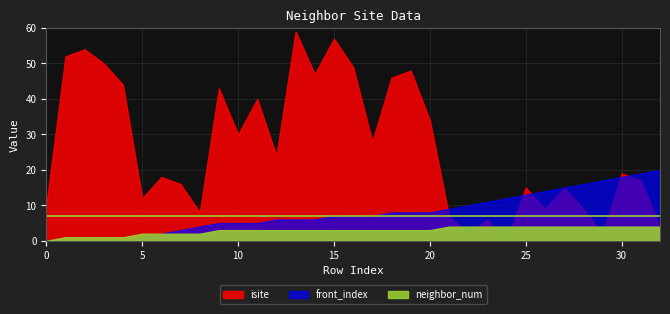

Does the chart have visible grid lines?

Yes